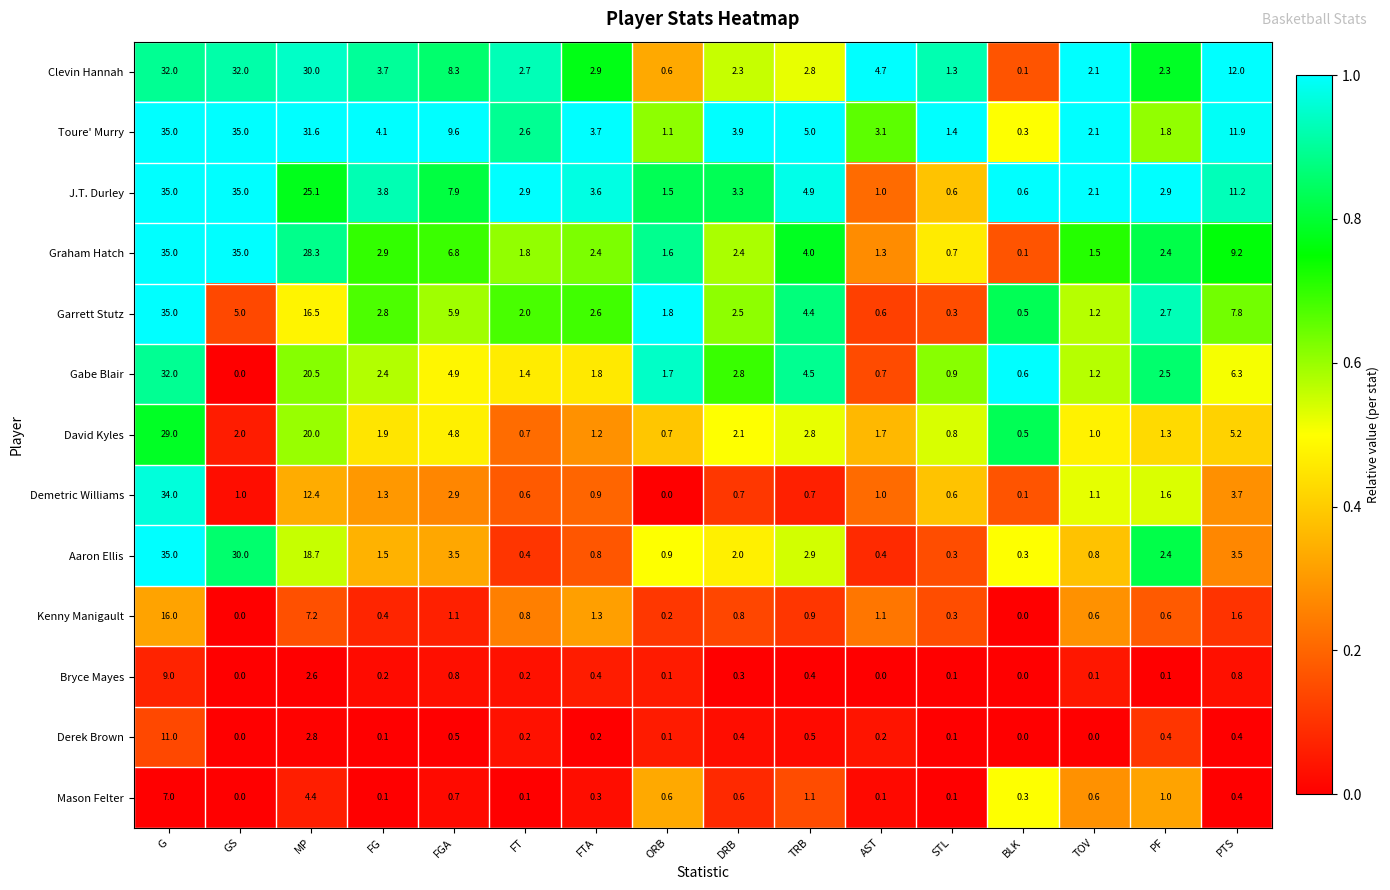

What is the total value across all series at DRB?

24.1